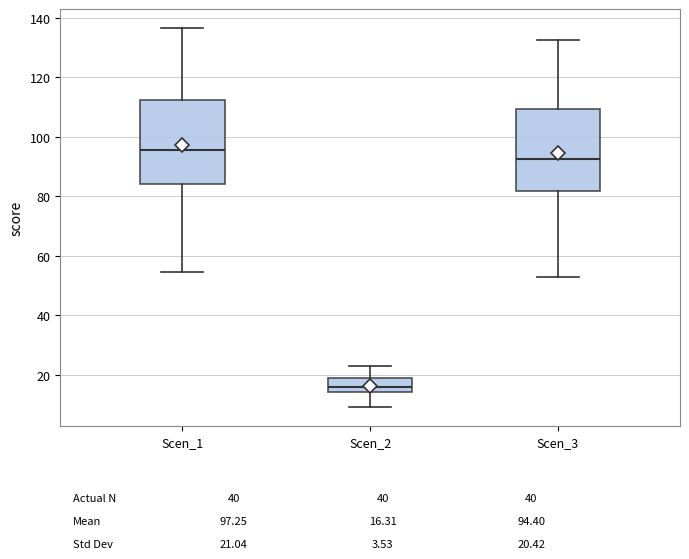

Which box has the highest median line?

Scen_1